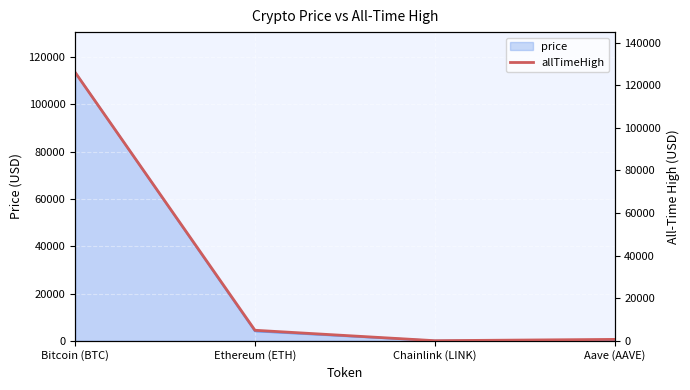

What is the label of the 2nd point from the right?

Chainlink (LINK)